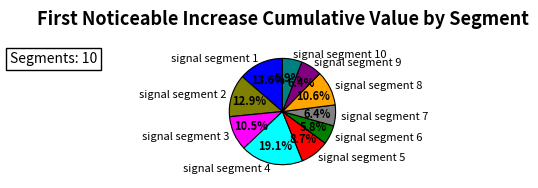

Which slice is the largest?

signal segment 4